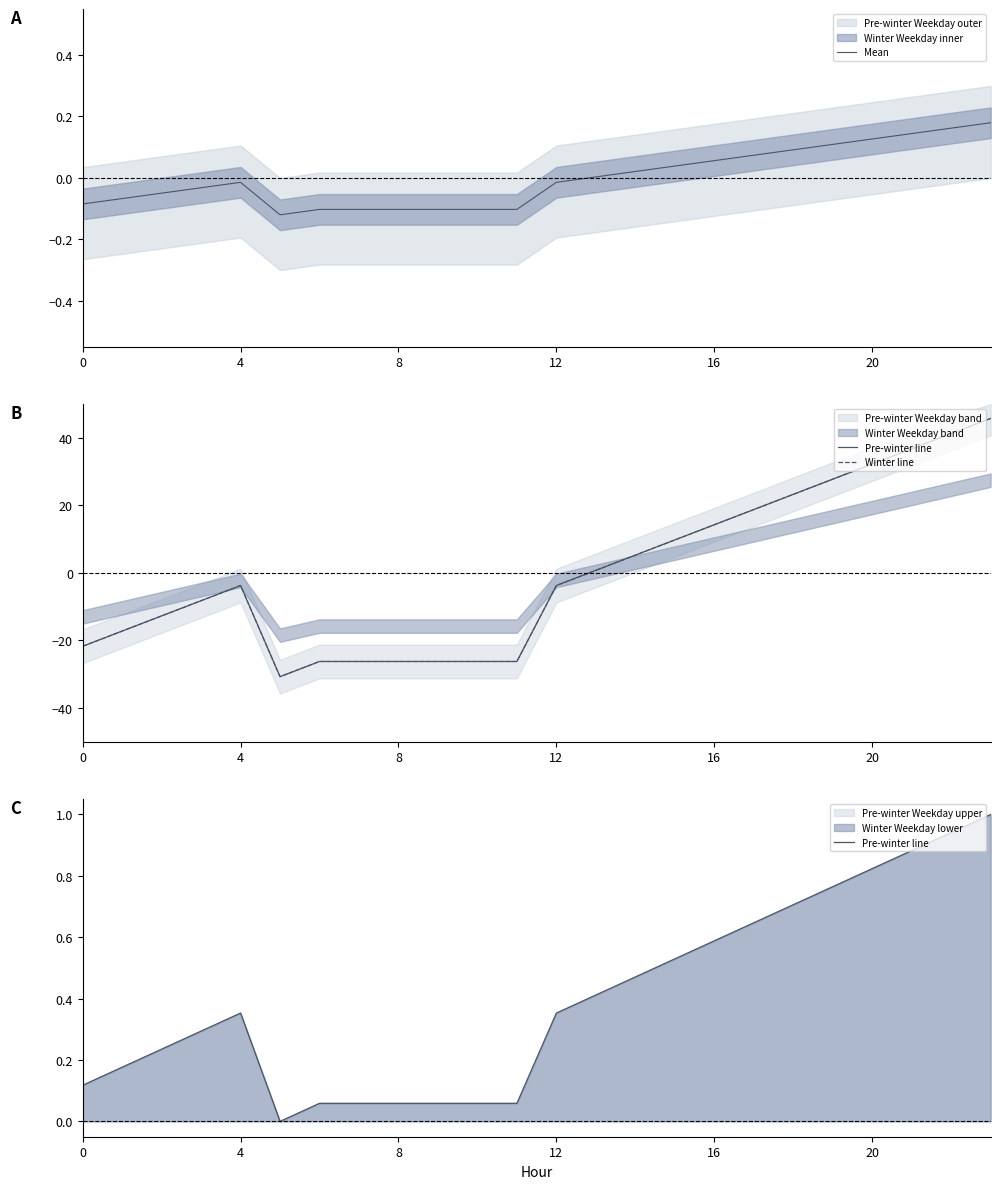

How many lines are shown in the chart?

3